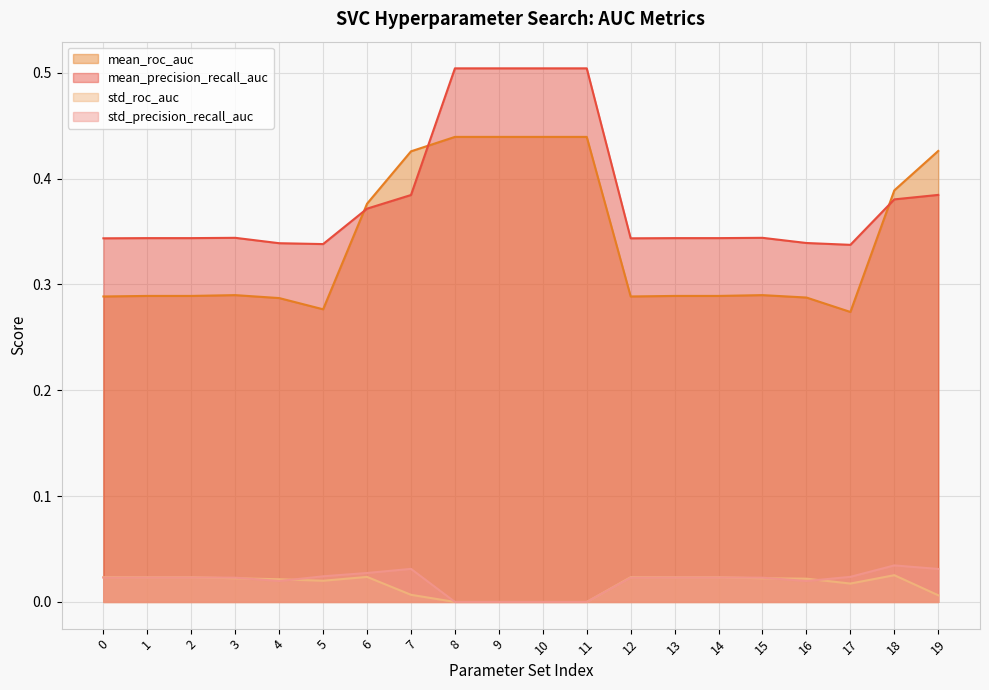

Reading left to right, list all the values displayed in this chart.

mean_precision_recall_auc: 0.3	0.3	0.3	0.3	0.3	0.3	0.4	0.4	0.5	0.5	0.5	0.5	0.3	0.3	0.3	0.3	0.3	0.3	0.4	0.4
mean_roc_auc: 0.3	0.3	0.3	0.3	0.3	0.3	0.4	0.4	0.4	0.4	0.4	0.4	0.3	0.3	0.3	0.3	0.3	0.3	0.4	0.4
std_precision_recall_auc: 0.0	0.0	0.0	0.0	0.0	0.0	0.0	0.0	0.0	0.0	0.0	0.0	0.0	0.0	0.0	0.0	0.0	0.0	0.0	0.0
std_roc_auc: 0.0	0.0	0.0	0.0	0.0	0.0	0.0	0.0	0.0	0.0	0.0	0.0	0.0	0.0	0.0	0.0	0.0	0.0	0.0	0.0